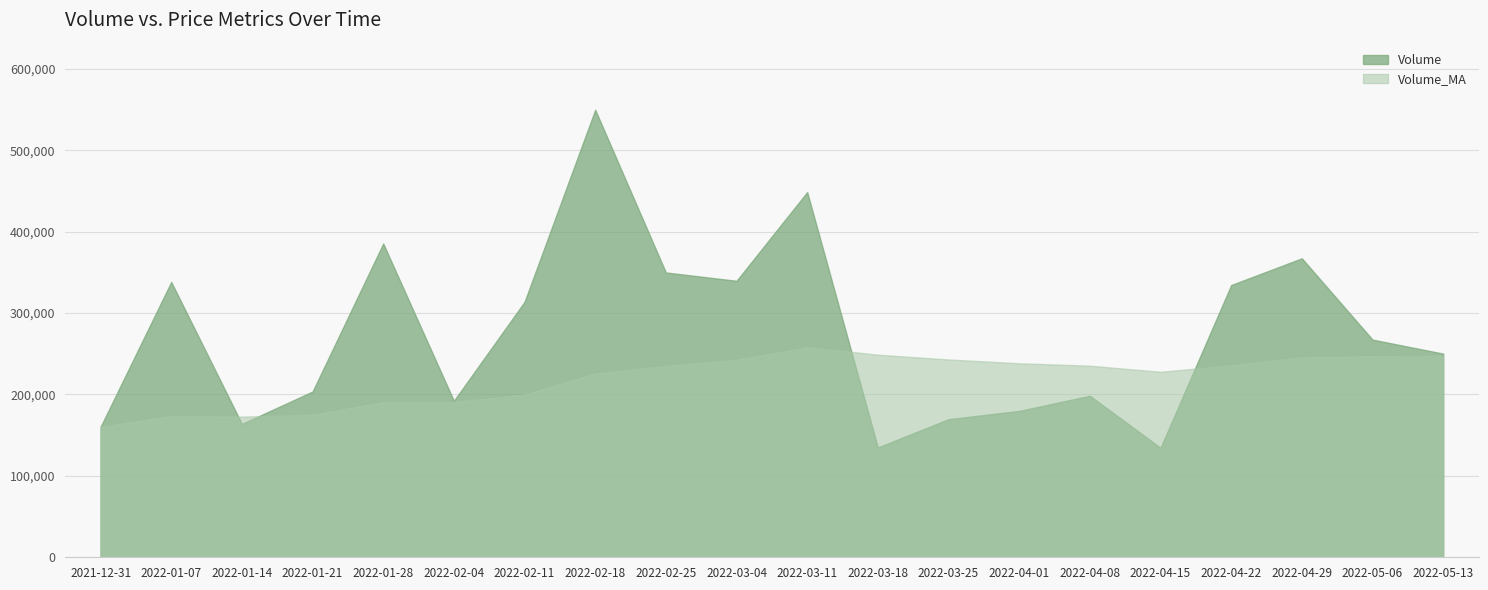

Does the chart display data point markers on the line(s)?

No